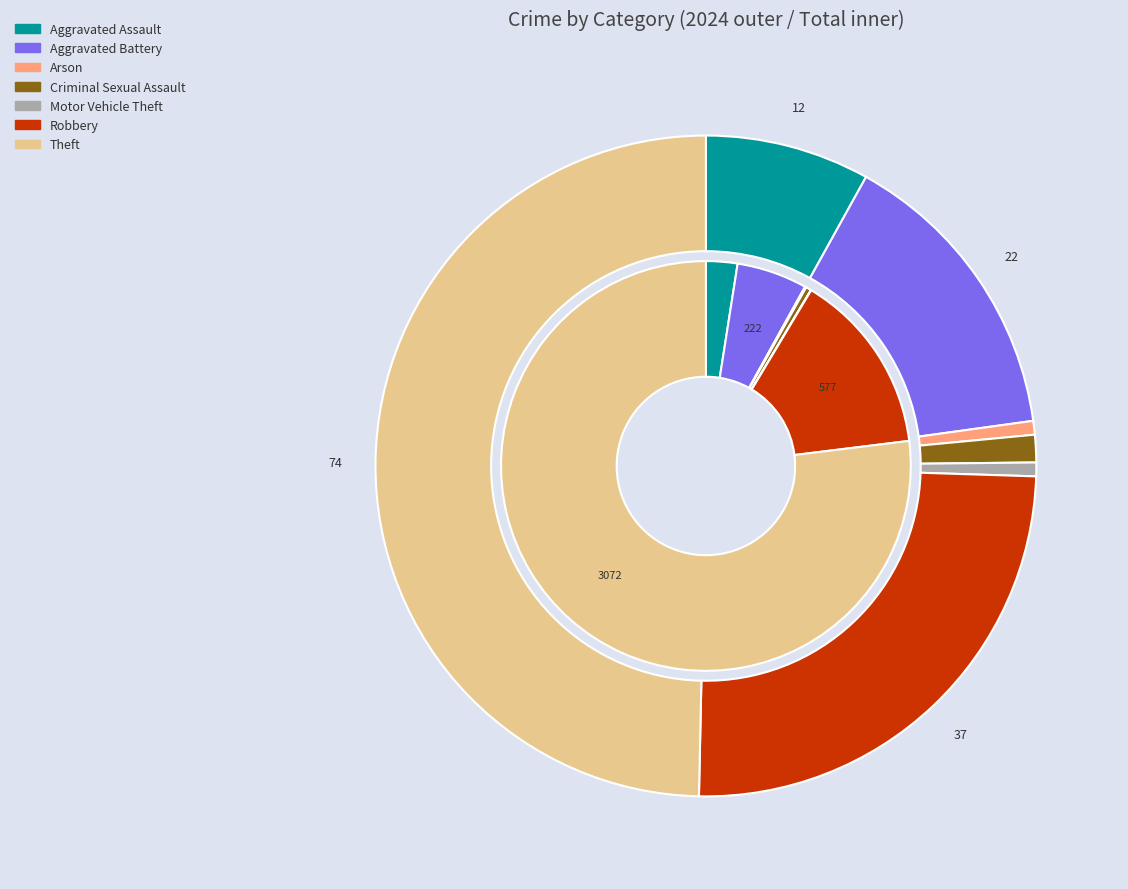

Which series has the widest spread of values?

values_total